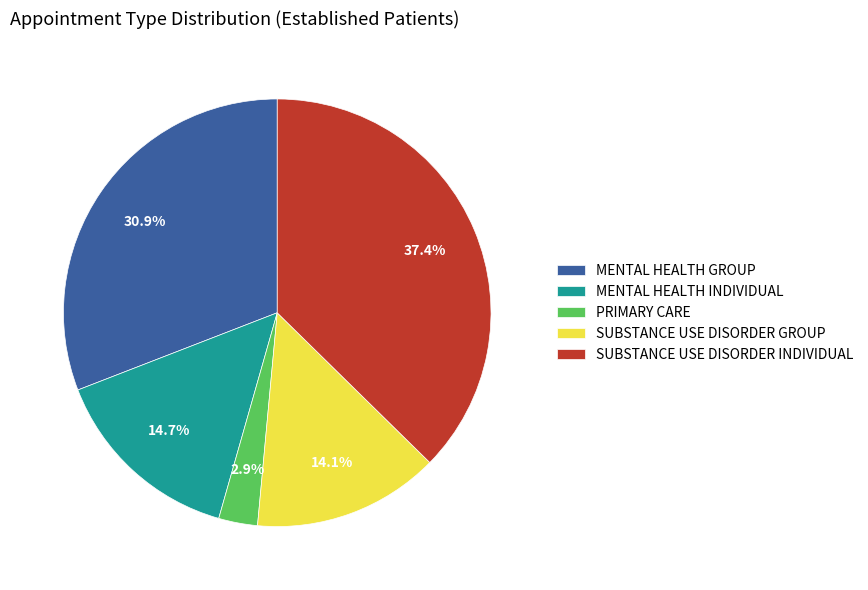

To the nearest percent, what is the difference between the SUBSTANCE USE DISORDER INDIVIDUAL and MENTAL HEALTH INDIVIDUAL slice percentages?

23%